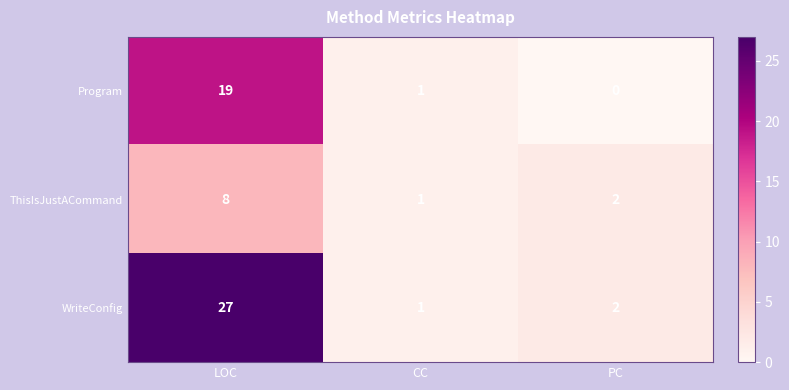

List the series in order of their peak value, highest first.

WriteConfig, Program, ThisIsJustACommand